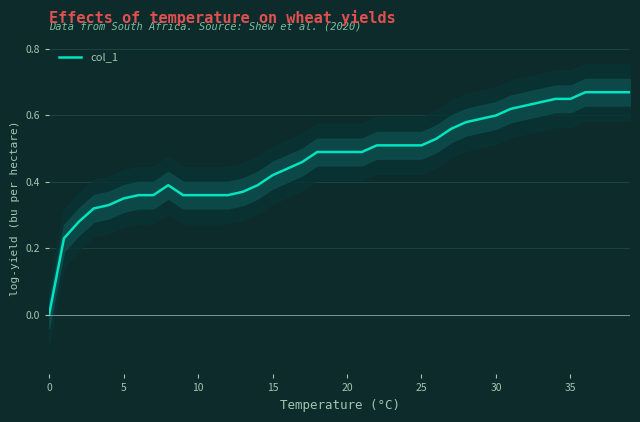

Reading left to right, extract all data points from this chart.

0.0	0.2	0.3	0.3	0.3	0.3	0.4	0.4	0.4	0.4	0.4	0.4	0.4	0.4	0.4	0.4	0.4	0.5	0.5	0.5	0.5	0.5	0.5	0.5	0.5	0.5	0.5	0.6	0.6	0.6	0.6	0.6	0.6	0.6	0.7	0.7	0.7	0.7	0.7	0.7